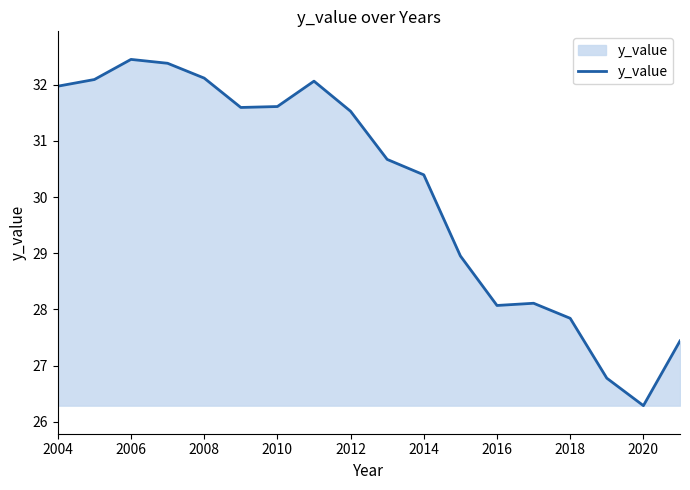

What is the maximum value shown in the chart?

32.5